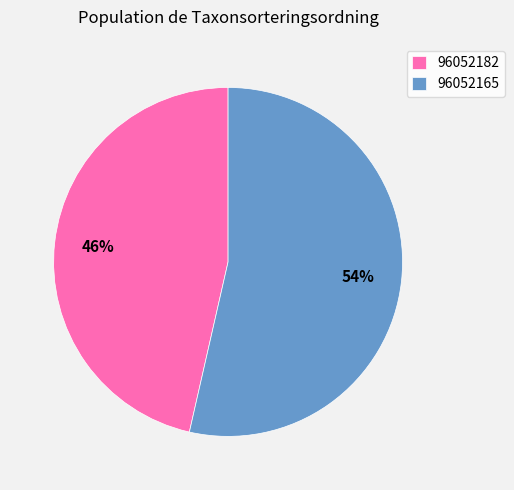

How many slices are in this pie chart?

2